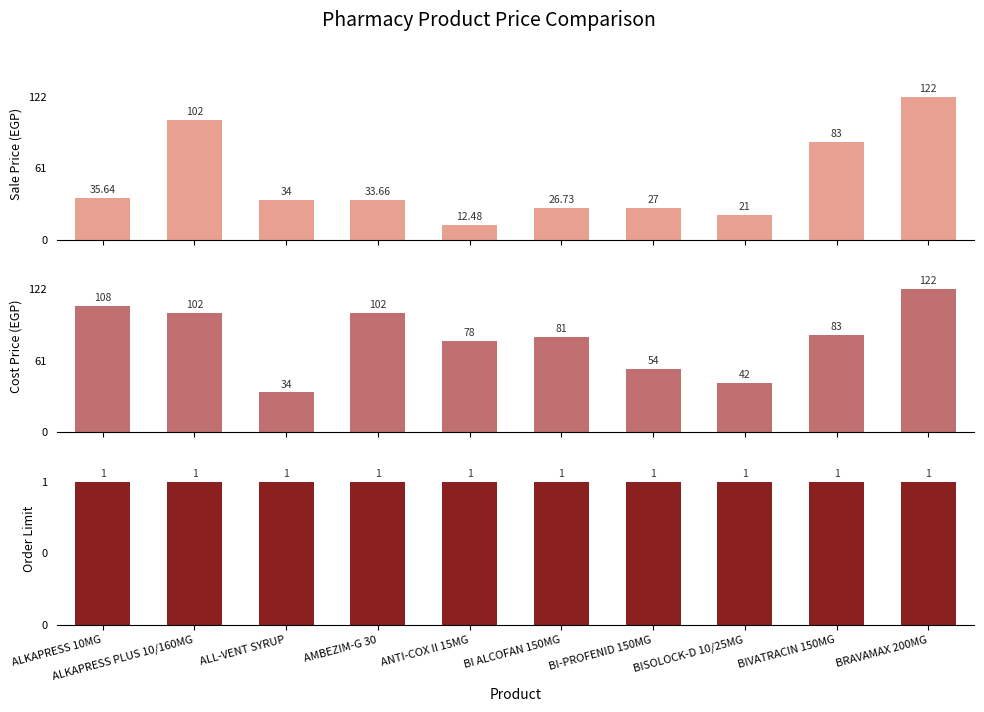

Which series has the largest range (max minus min)?

Sale Price